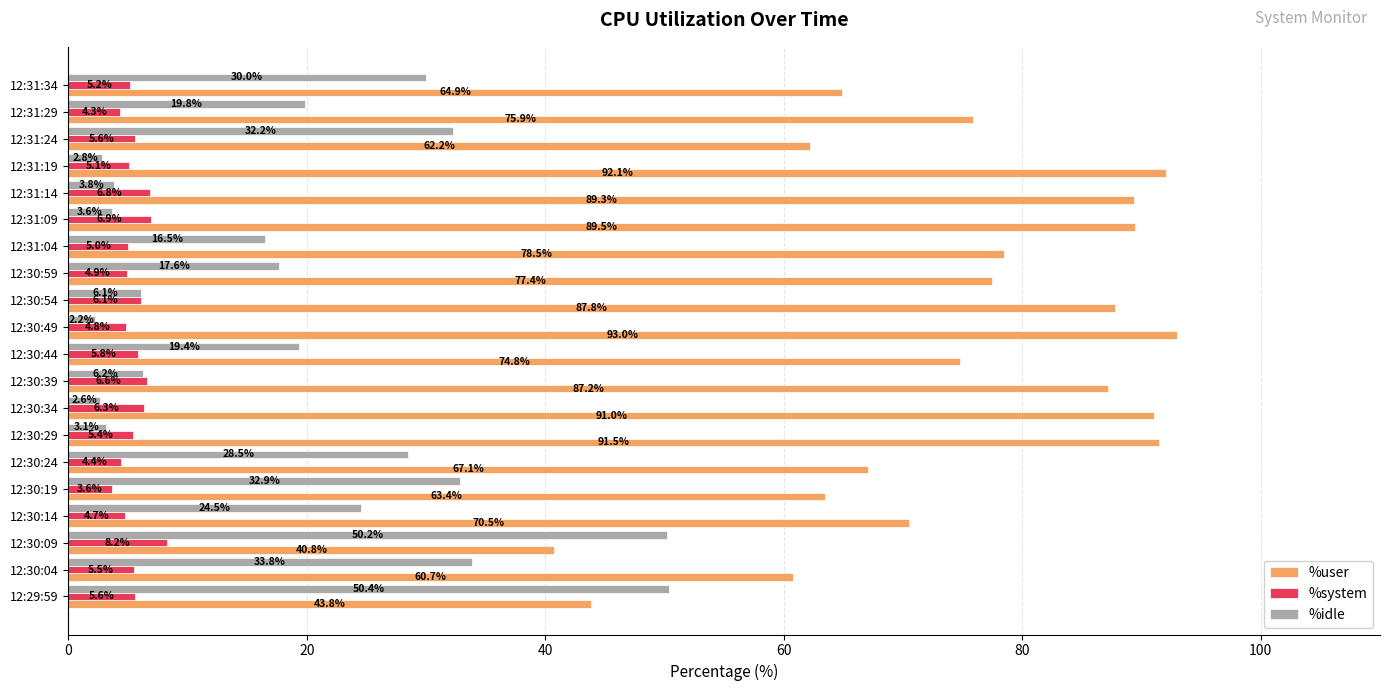

The value of %idle at 12:30:34 is 2.6. True or false?

True